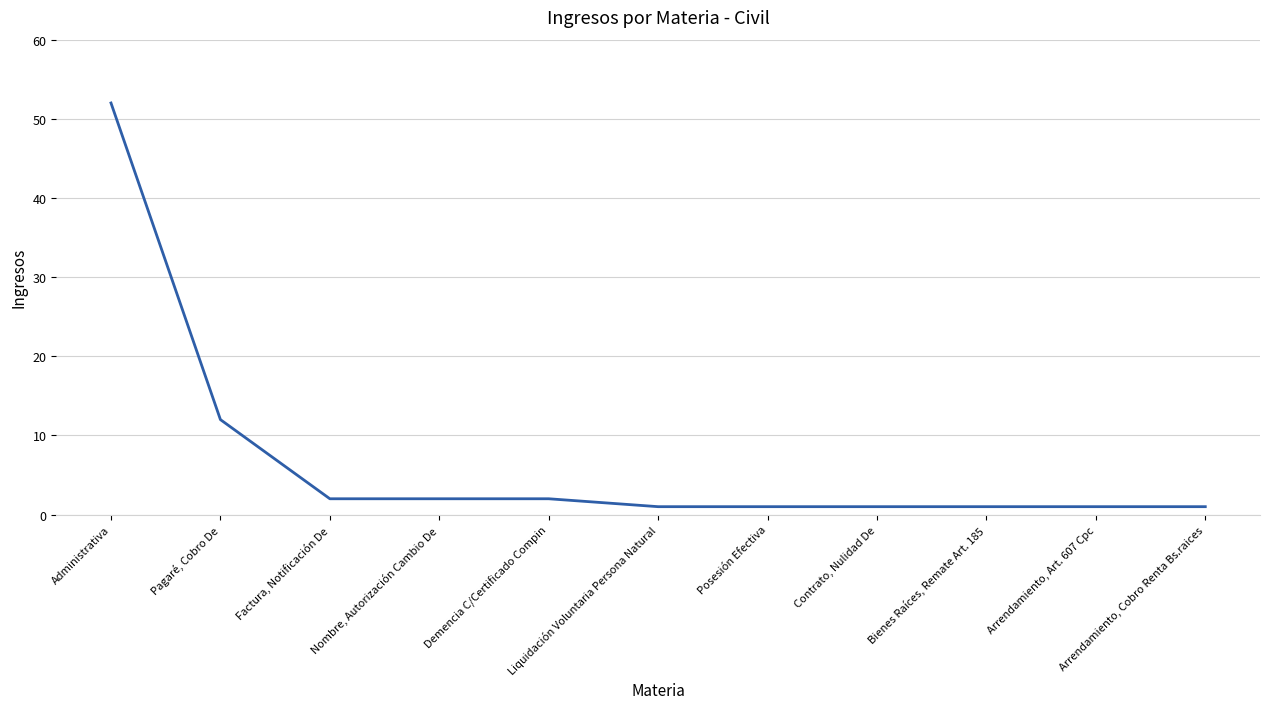

What is the maximum value shown in the chart?

52